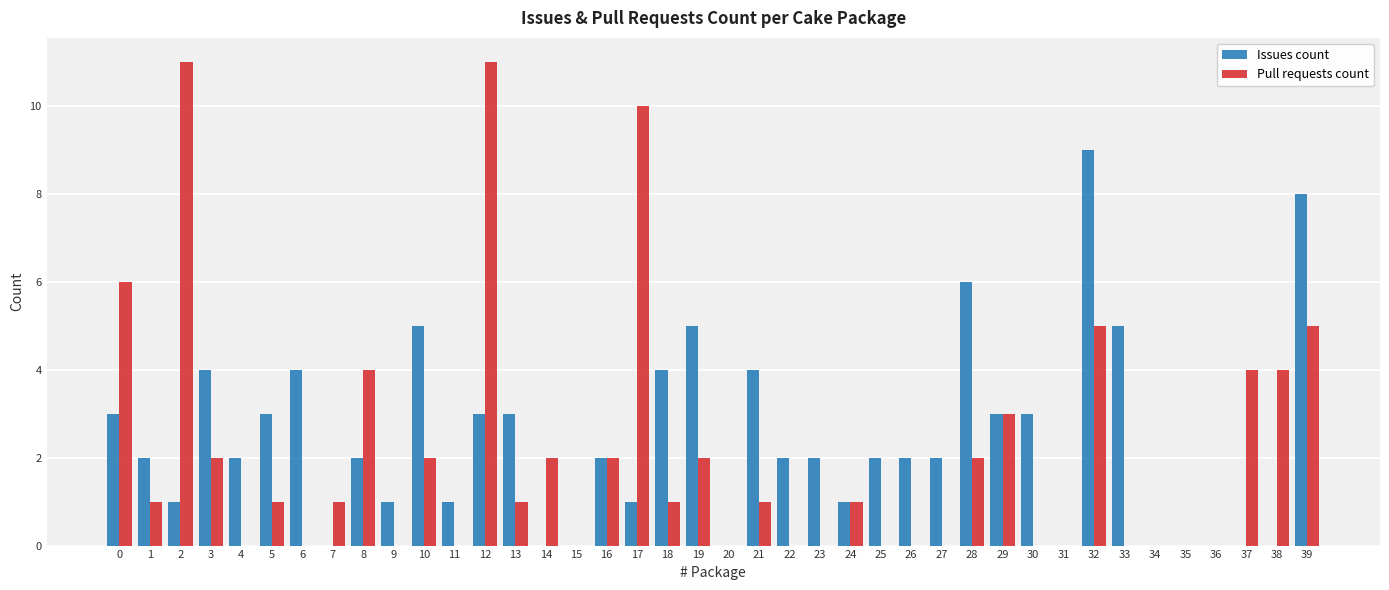

Which series has the largest range (max minus min)?

Pull requests count